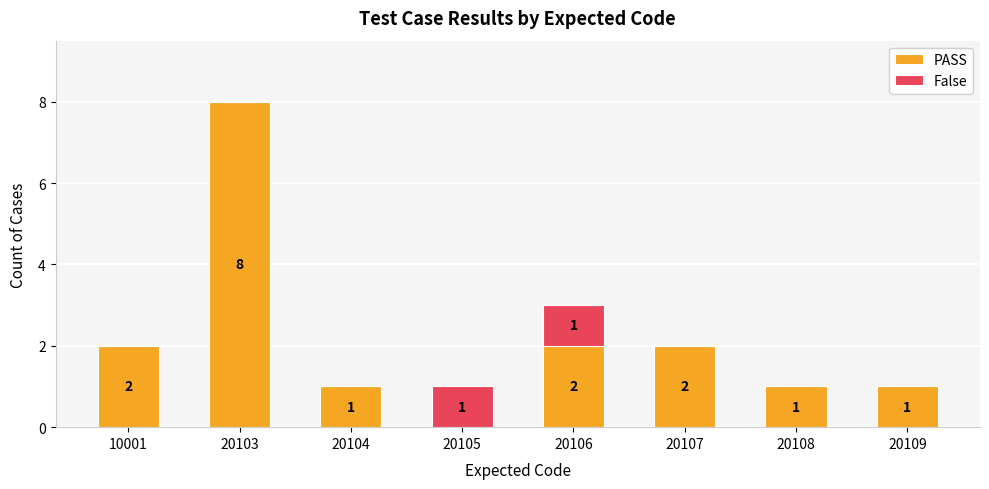

Are the bars horizontal?

No